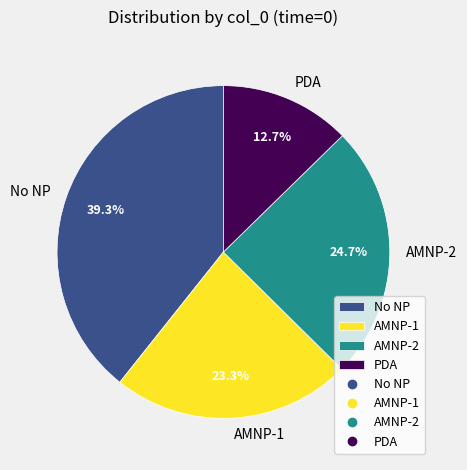

How many slices are in this pie chart?

4